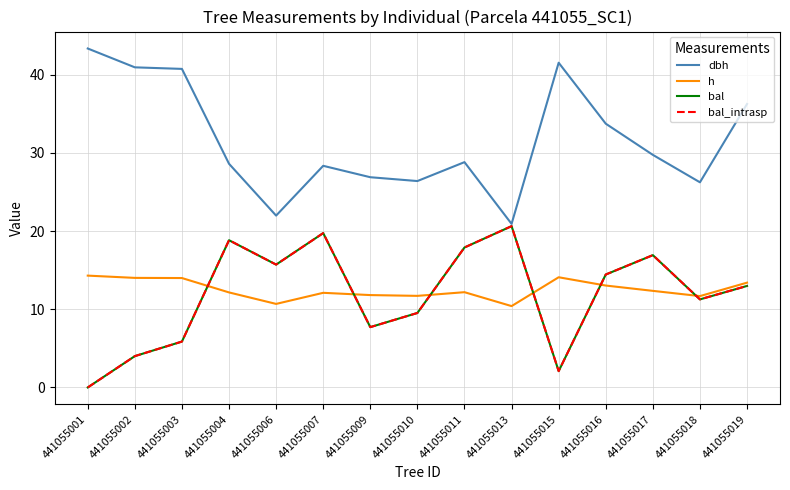

Does the chart display data point markers on the line(s)?

No